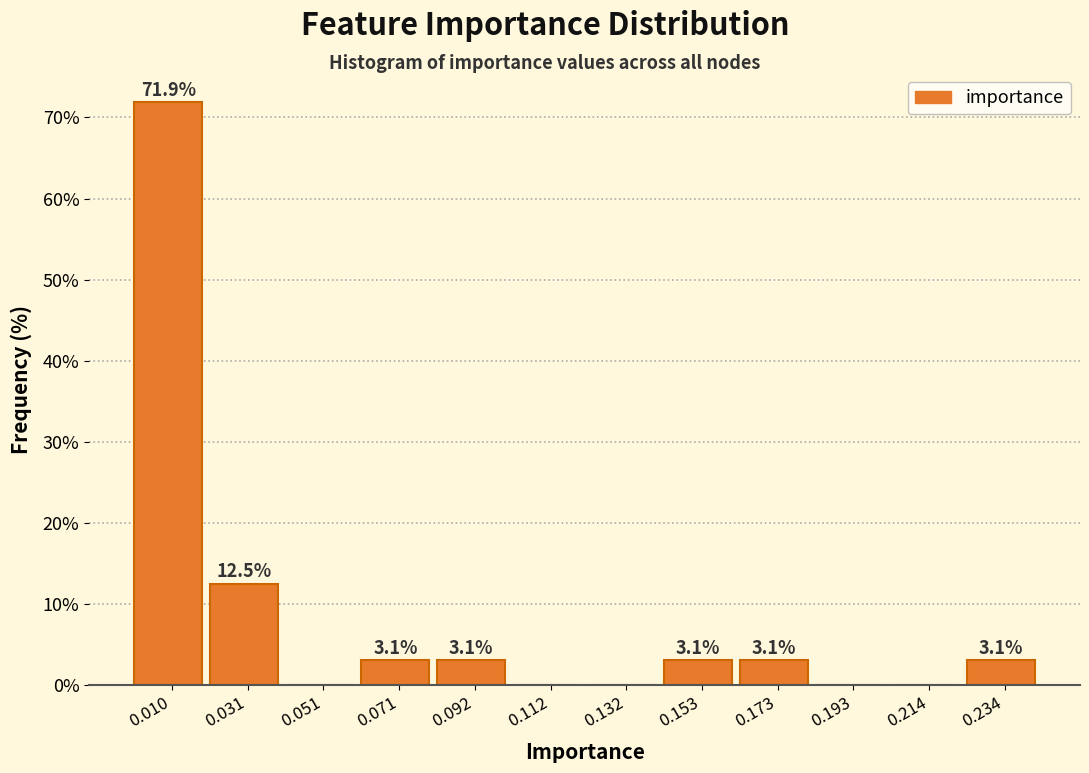

Over which range of the x-axis is the bar tallest?

0.000 to 0.020